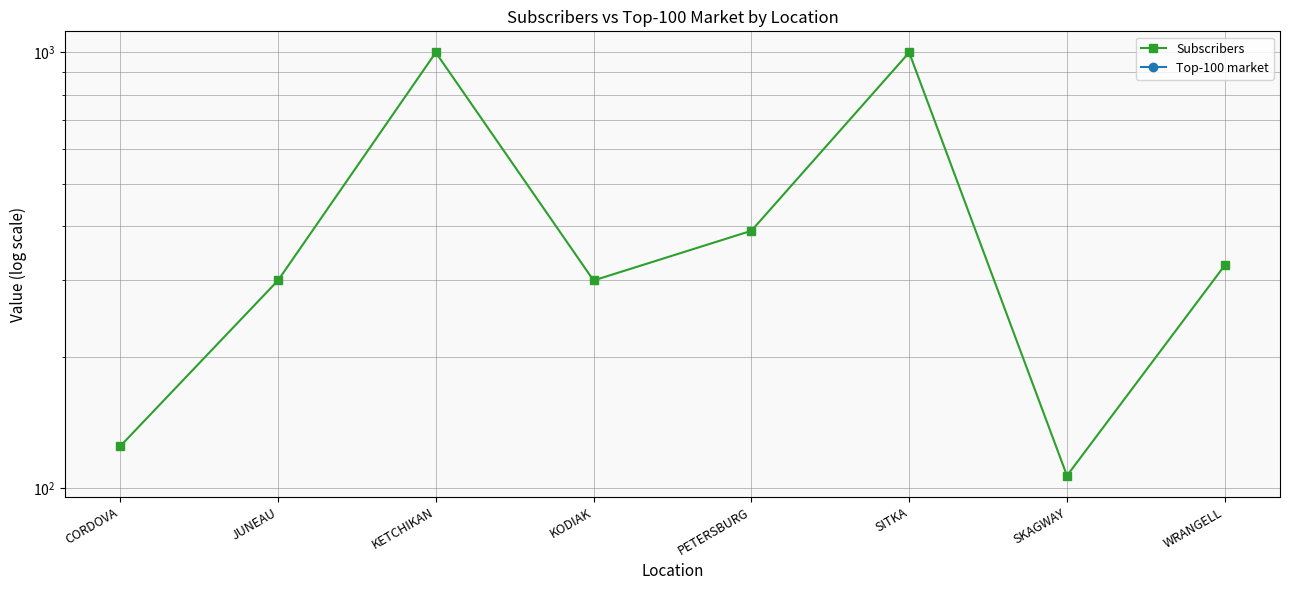

Does the chart have visible grid lines?

Yes